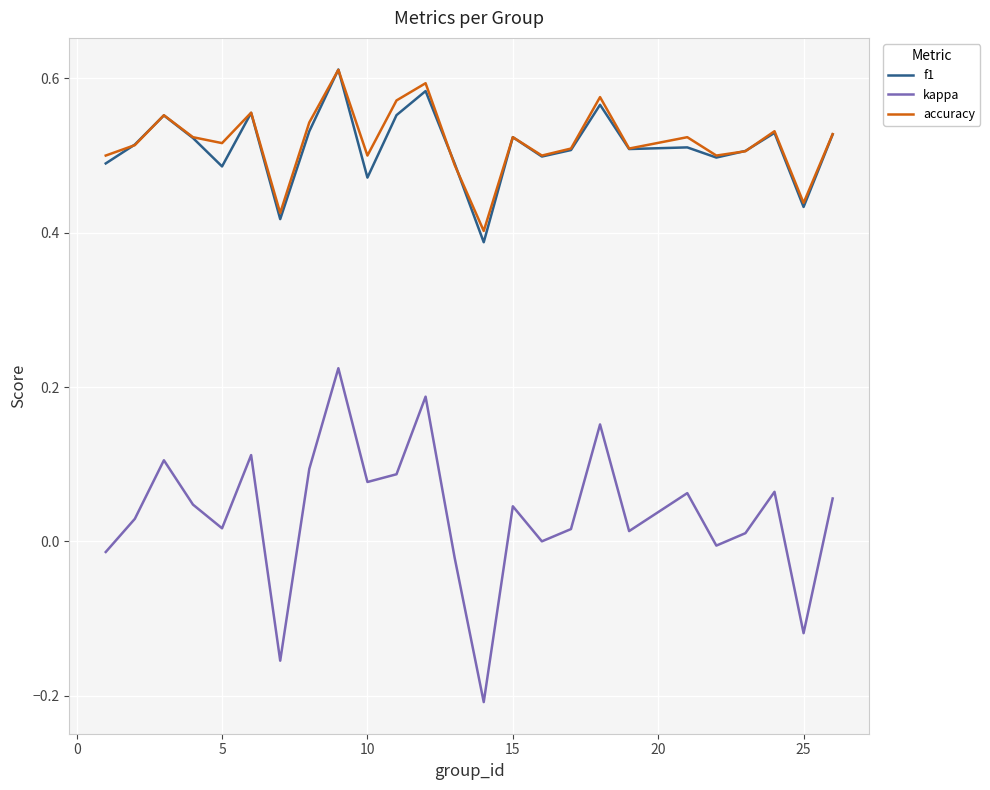

True or false: kappa has more than 1 points higher than both neighbors.

True